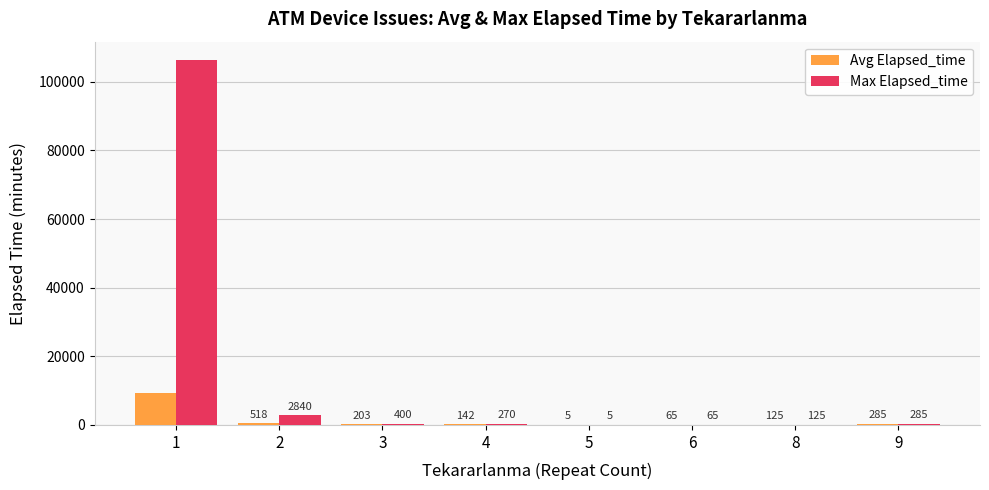

What are all the series names shown in the legend?

Avg Elapsed_time, Max Elapsed_time